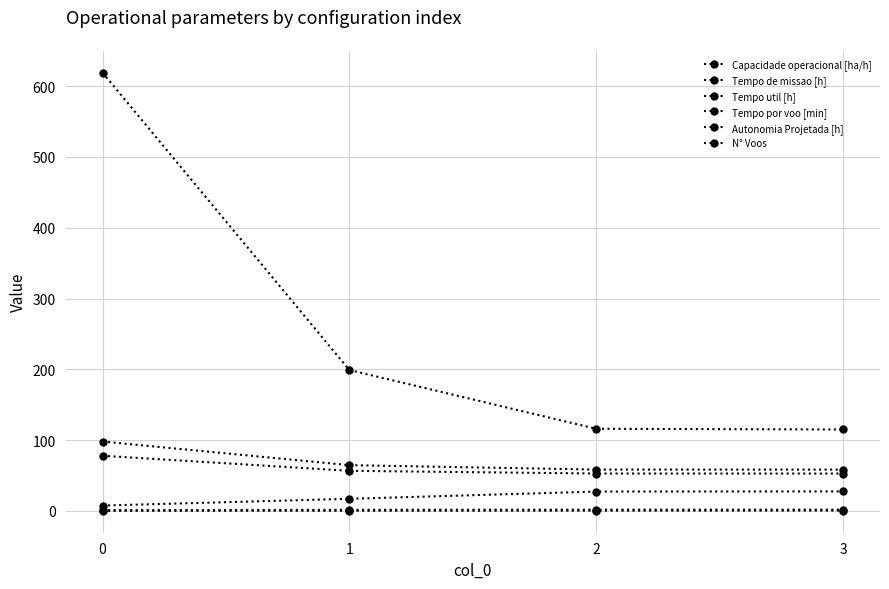

How many lines are shown in the chart?

6